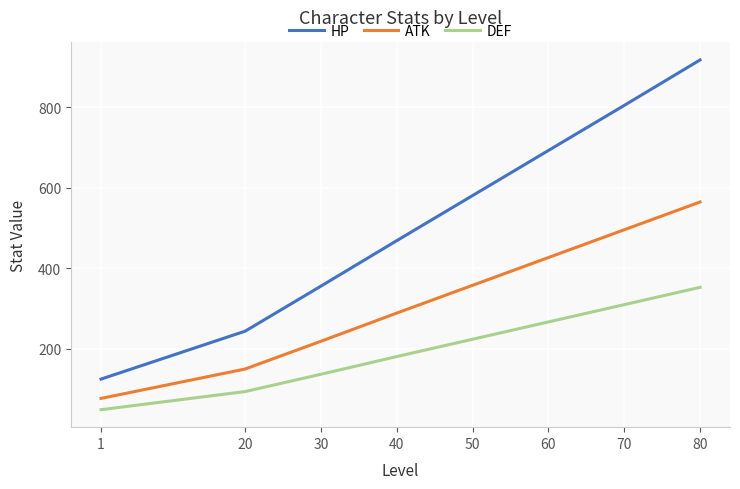

Count the number of data series in this chart.

3